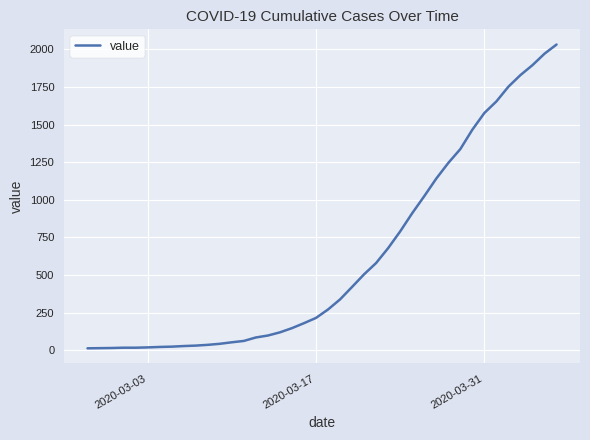

What is the difference between the maximum and minimum values?

2019